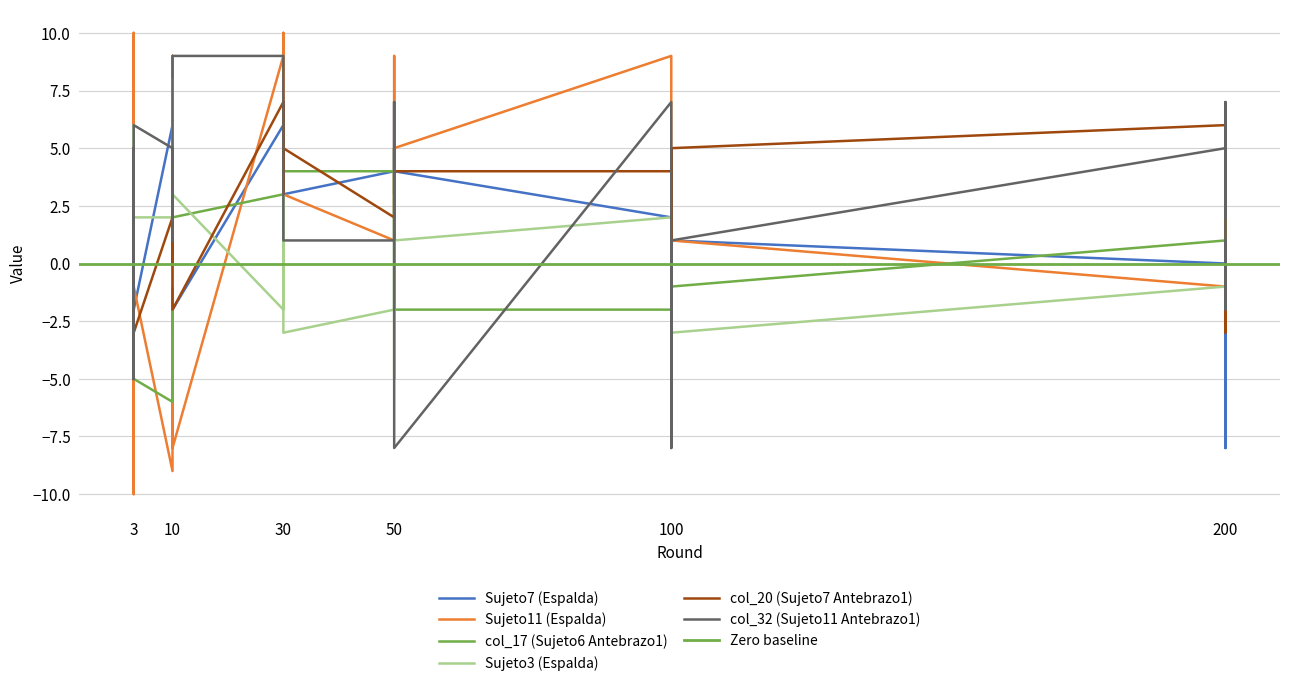

True or false: col_17 (Sujeto6 Antebrazo1) has more than 1 points higher than both neighbors.

True